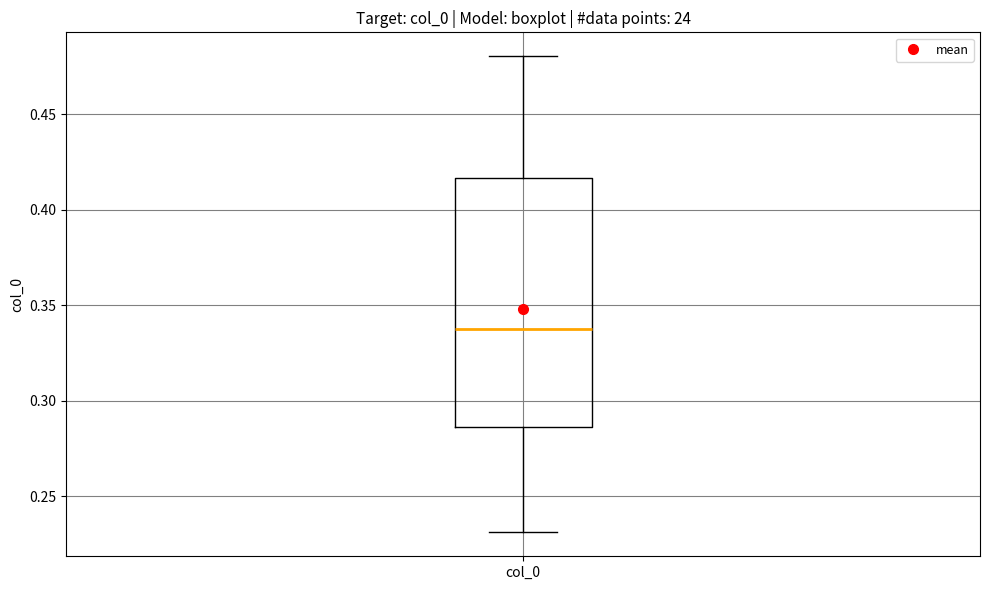

Where does the lower whisker of the box for col_0 end on the y-axis? The values are not printed on the chart, so give them approximately, as read against the axis.

0.230